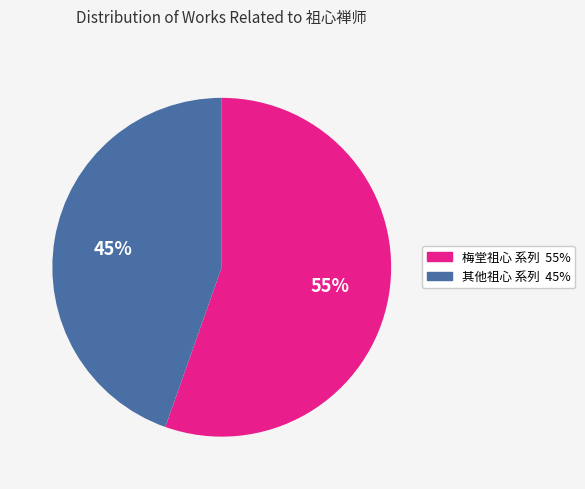

Does any single category account for the majority?

Yes